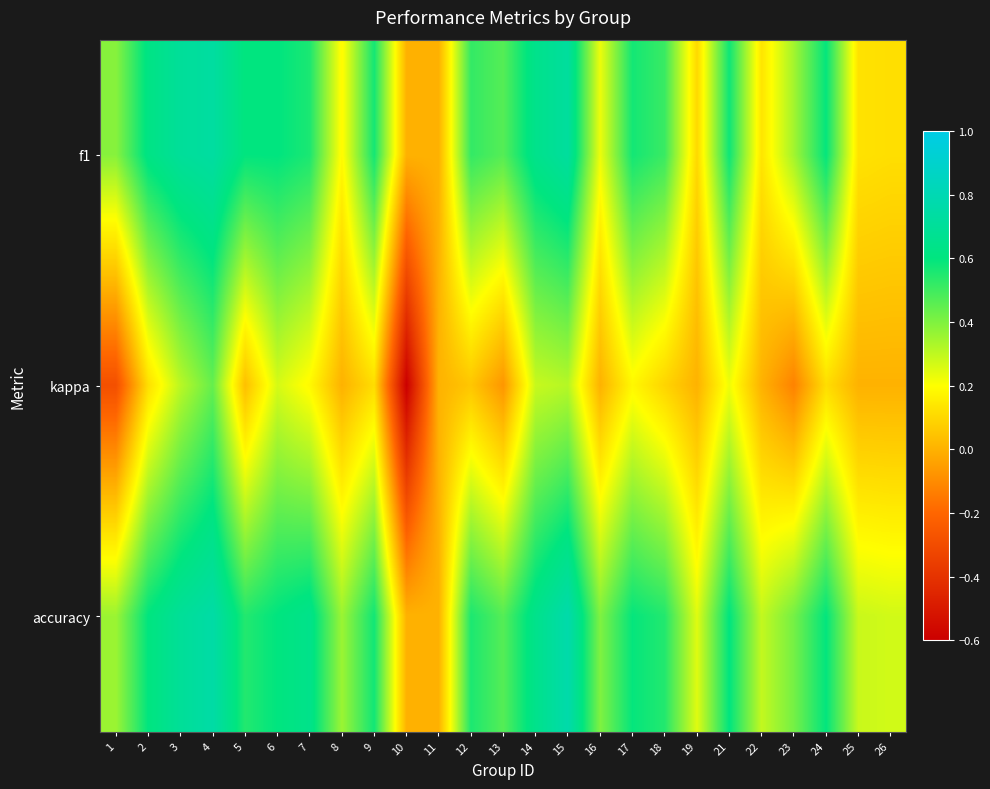

Reading left to right, what are all the values shown in this chart?

f1: 1=0.4	2=0.6	3=0.7	4=0.7	5=0.6	6=0.6	7=0.6	8=0.2	9=0.6	10=0.0	11=0.0	12=0.5	13=0.5	14=0.6	15=0.7	16=0.2	17=0.6	18=0.5	19=0.1	21=0.6	22=0.1	23=0.3	24=0.6	25=0.1	26=0.1
kappa: 1=-0.3	2=0.1	3=0.3	4=0.4	5=0.0	6=0.3	7=0.2	8=0.0	9=0.1	10=-0.6	11=0.0	12=0.1	13=-0.1	14=0.3	15=0.3	16=0.0	17=0.2	18=0.1	19=0.0	21=0.2	22=0.0	23=-0.1	24=0.1	25=0.0	26=0.0
accuracy: 1=0.4	2=0.6	3=0.7	4=0.8	5=0.5	6=0.6	7=0.6	8=0.4	9=0.6	10=0.0	11=0.0	12=0.6	13=0.5	14=0.6	15=0.8	16=0.4	17=0.6	18=0.5	19=0.2	21=0.6	22=0.3	23=0.4	24=0.6	25=0.3	26=0.3